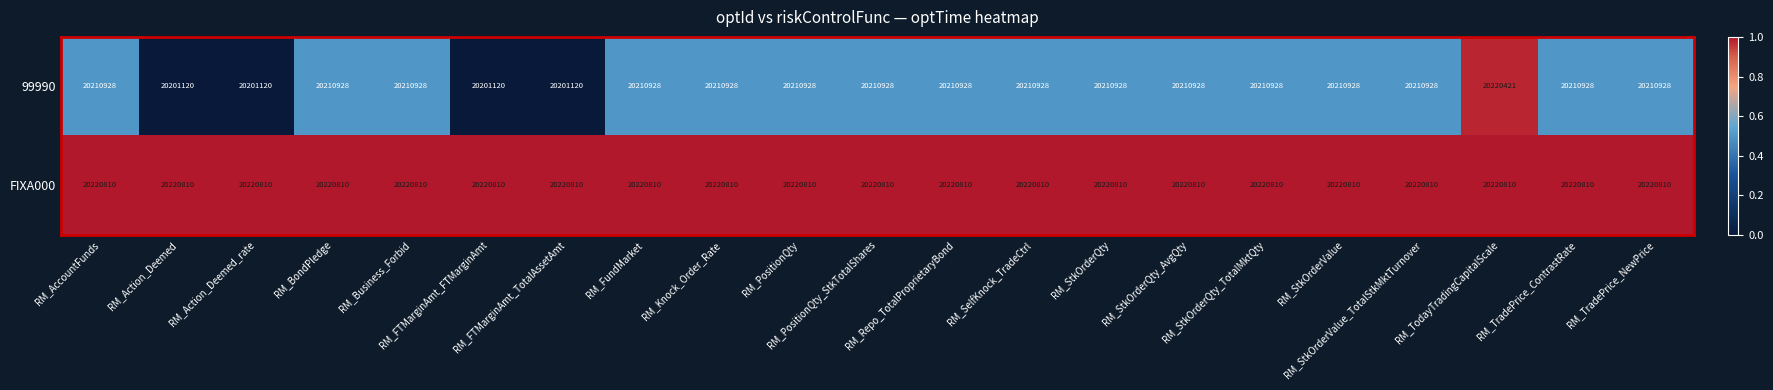

Which series has the largest total across all categories?

FIXA000